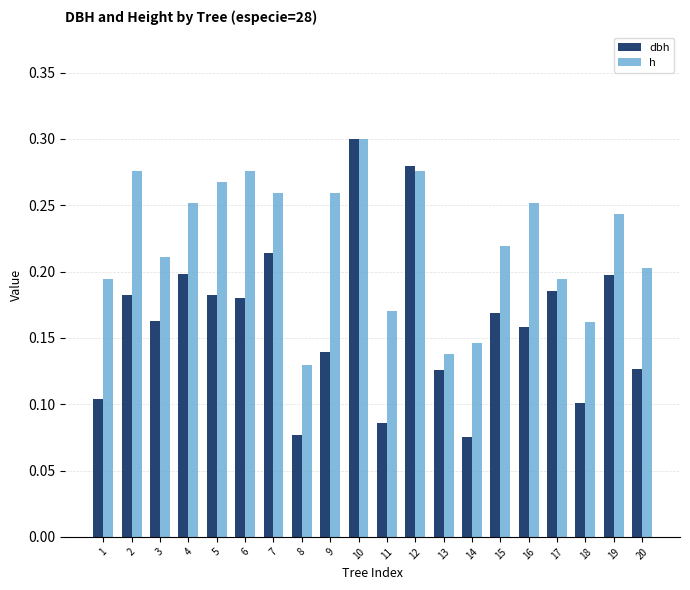

Which series changed the most between 5 and 16?

dbh